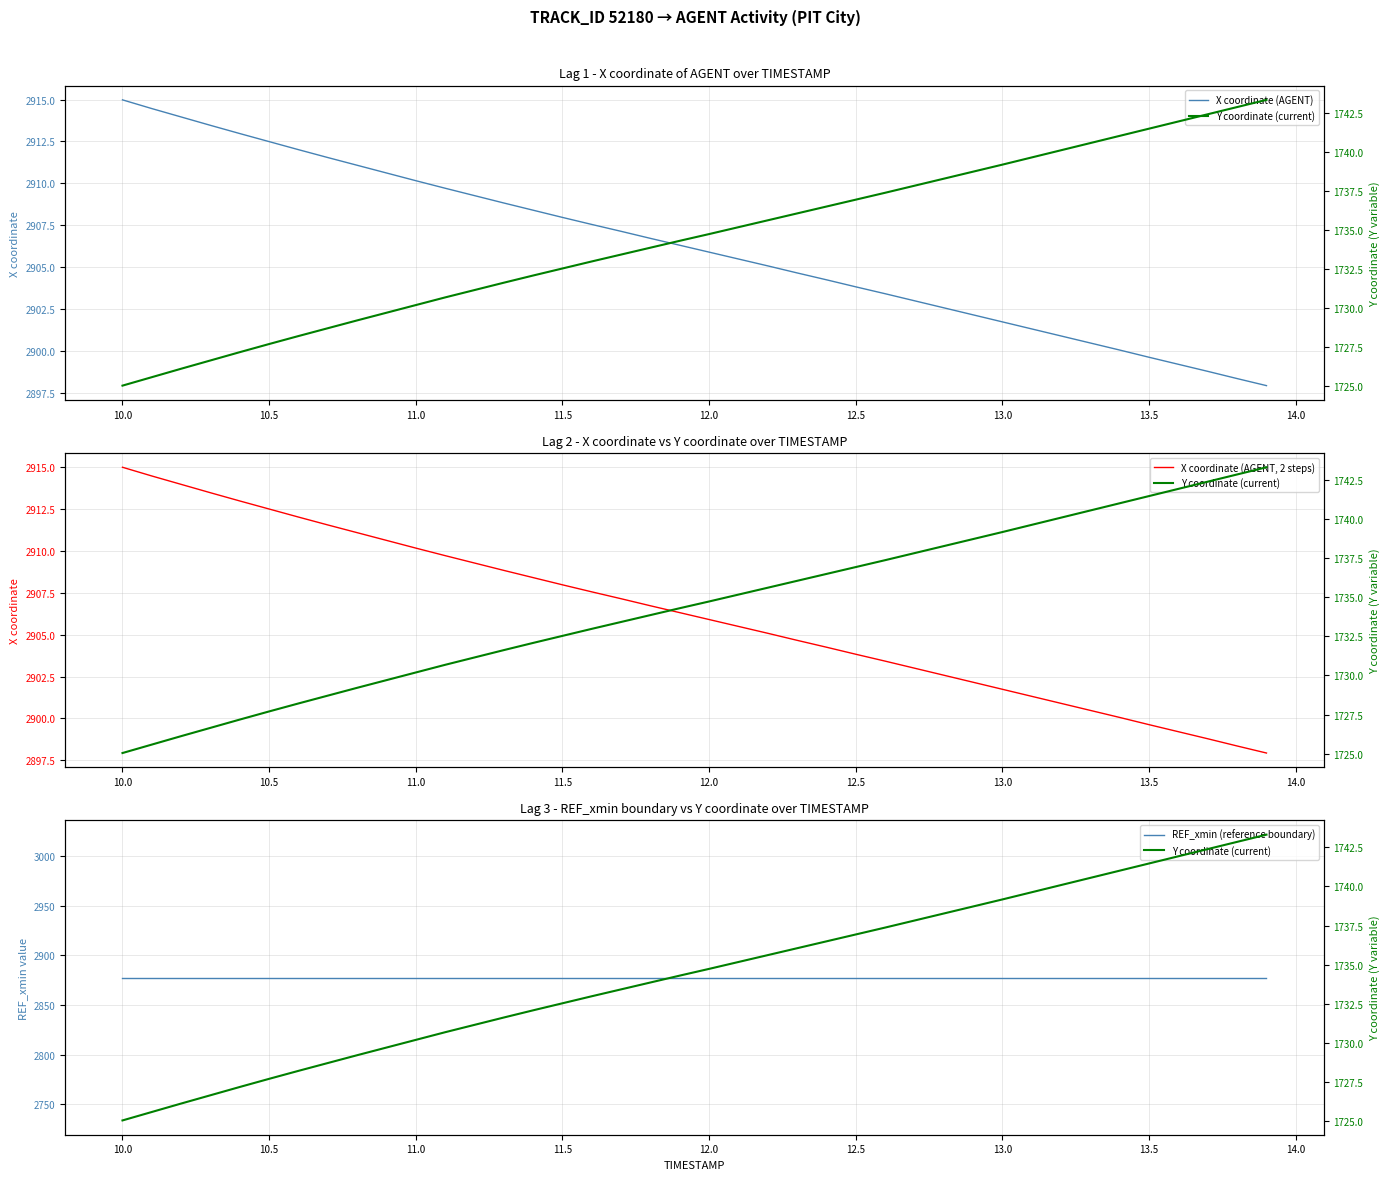

How many series are shown in this chart?

4